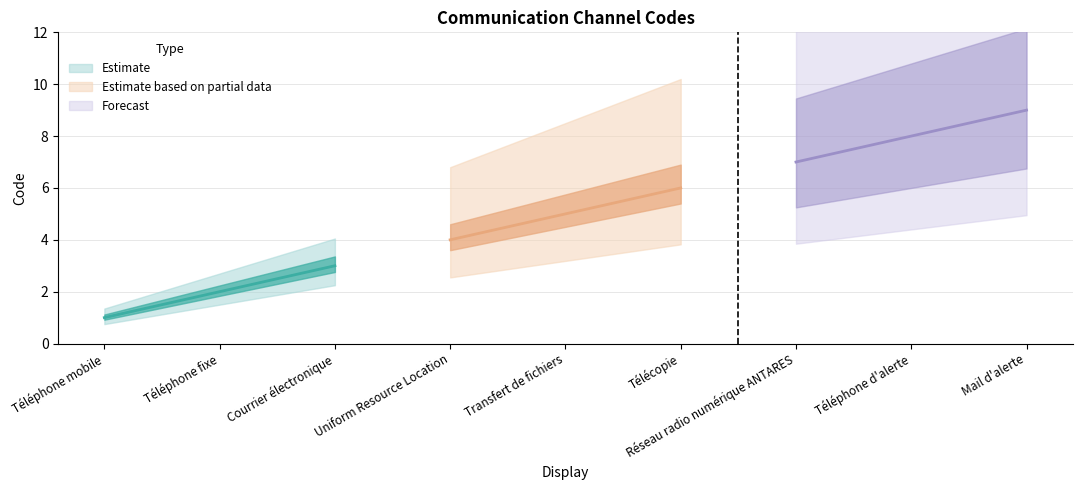

True or false: the data shows 8 at Télécopie.

False